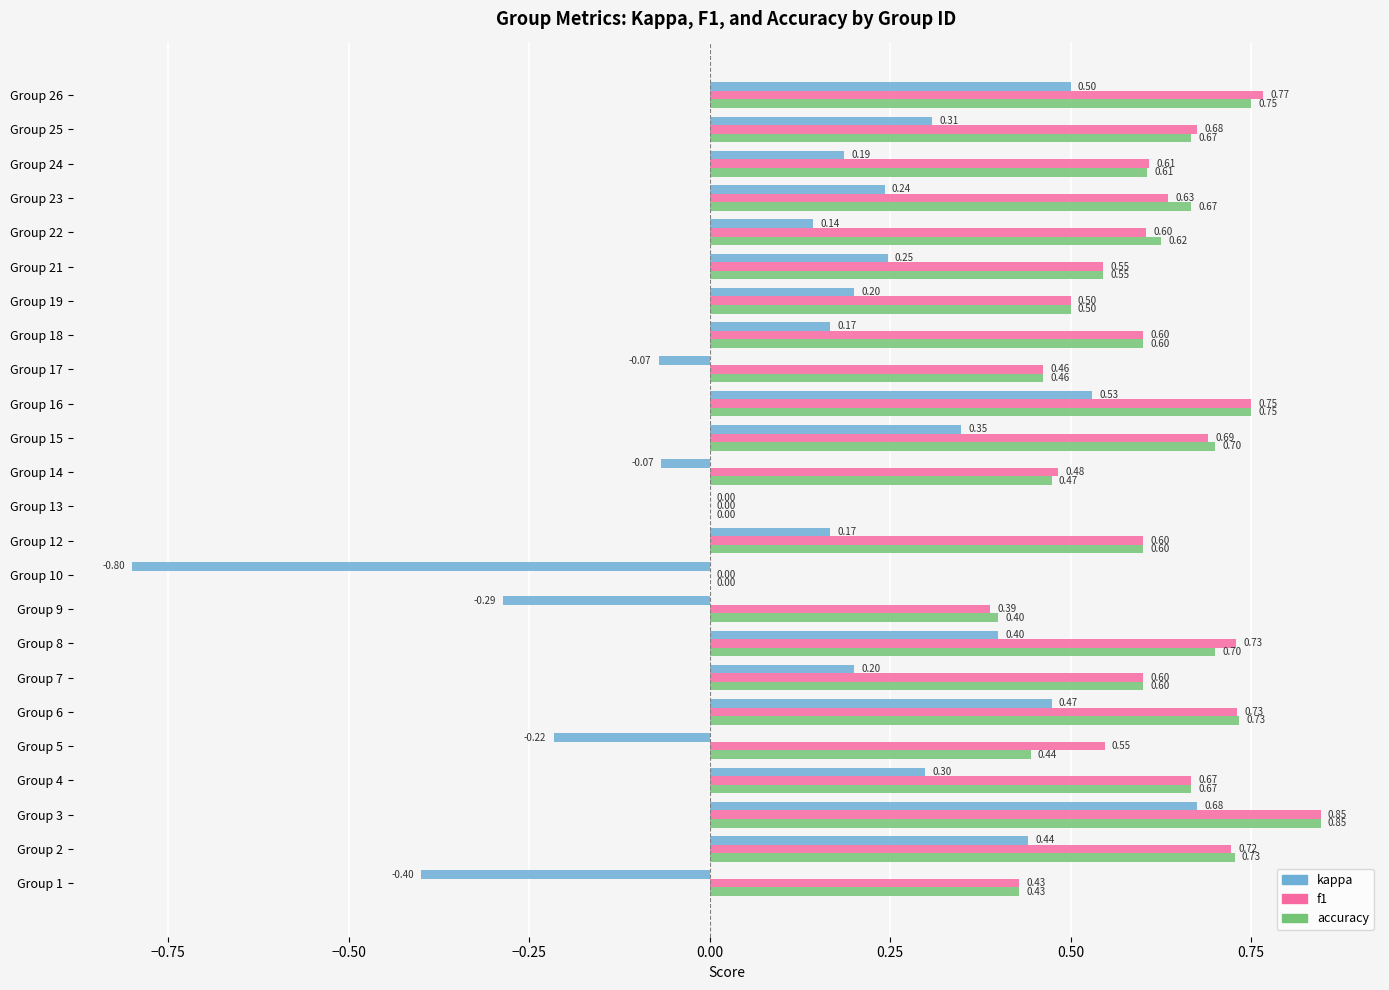

What is the sum of all accuracy values?

13.5